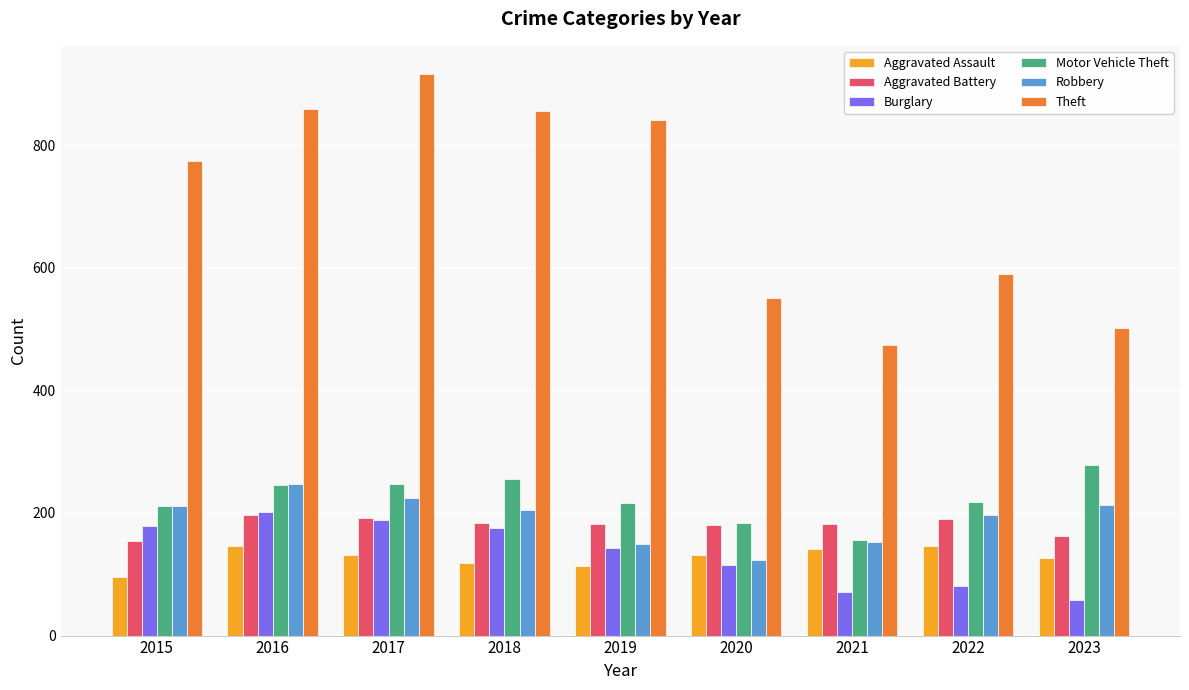

At which label does Theft reach its peak?

2017